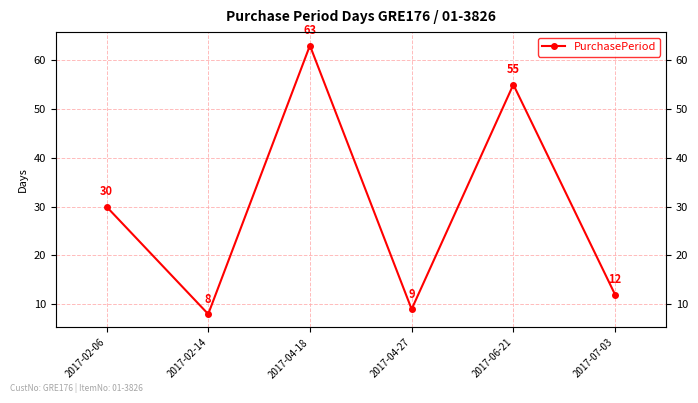

Does the chart display data point markers on the line(s)?

Yes